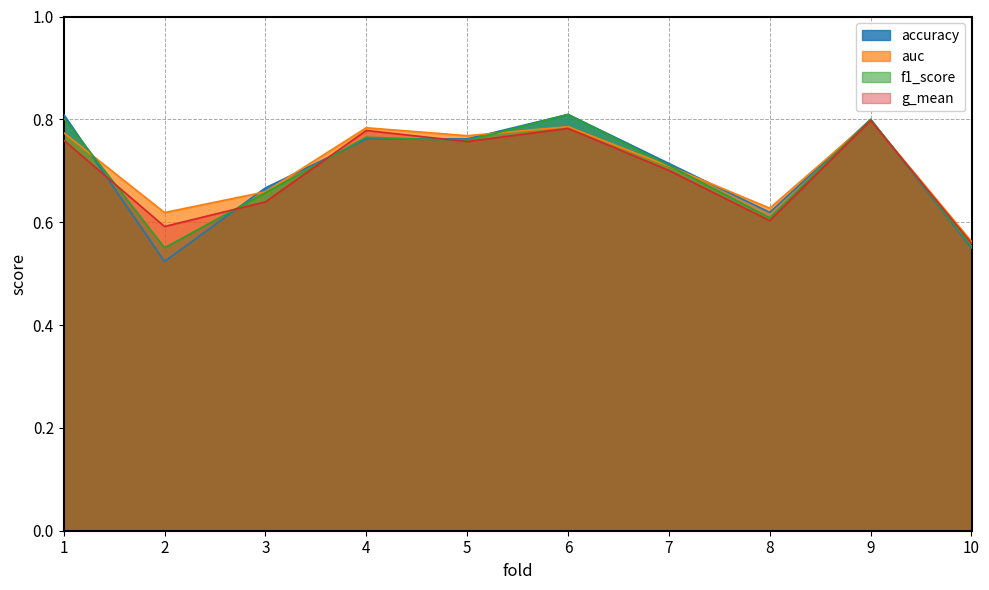

What is the total value across all series at 5?

3.0